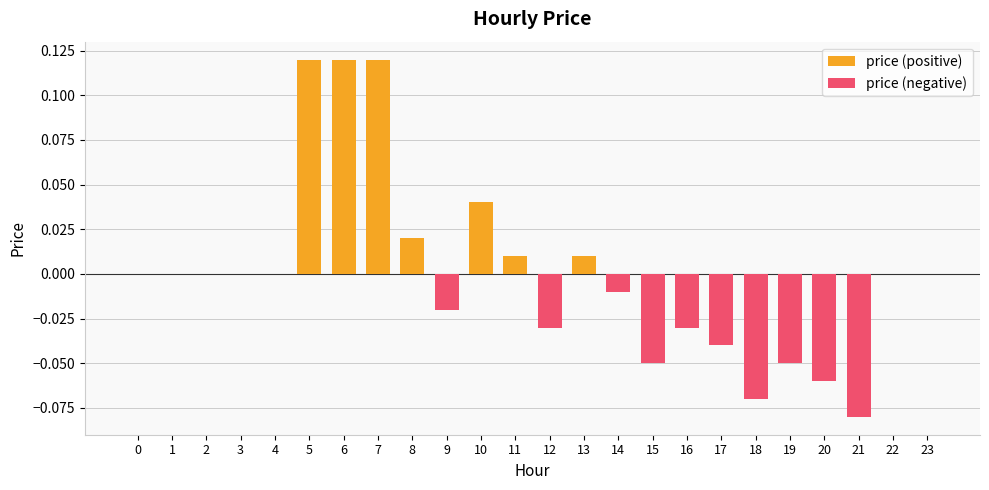

At which category is the sum across all series the highest?

5